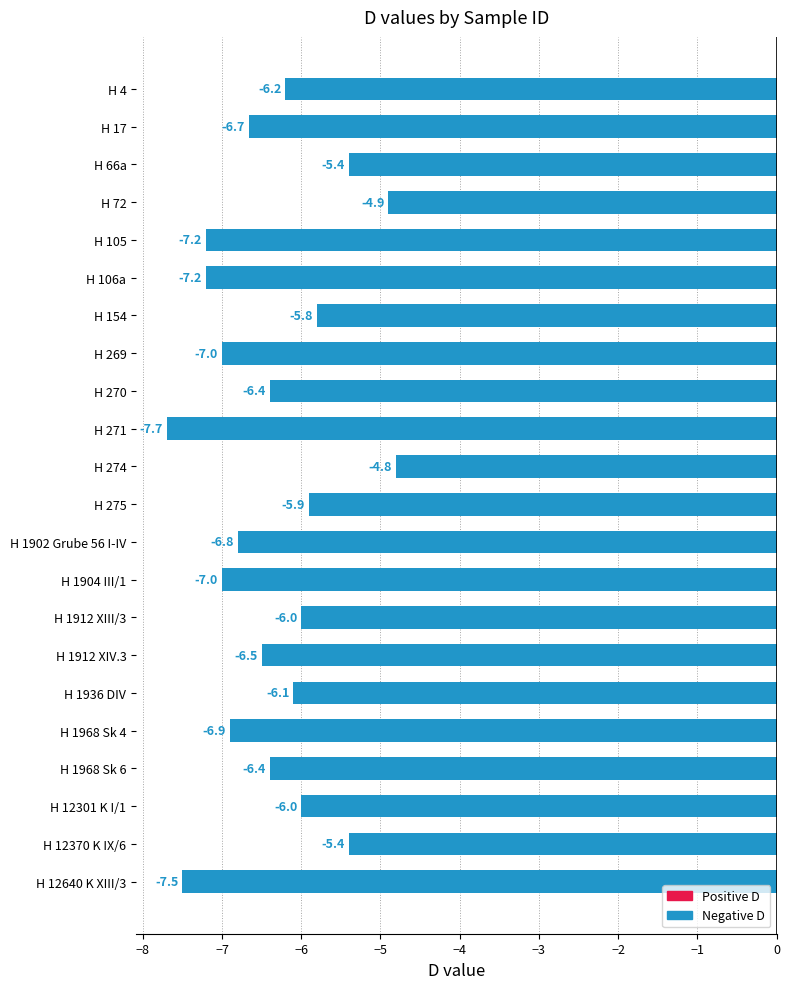

What value does the data have at H 66a?

-5.4